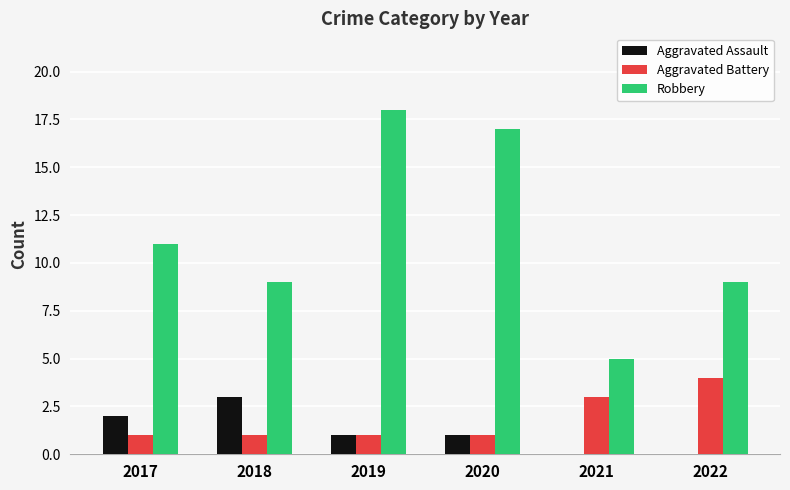

How many Aggravated Battery values are between 1 and 3?

5